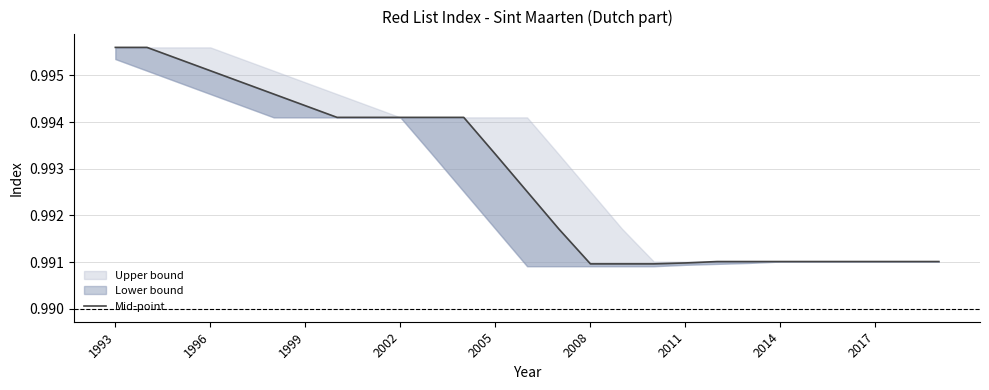

What value does the data have at 23?

1.0